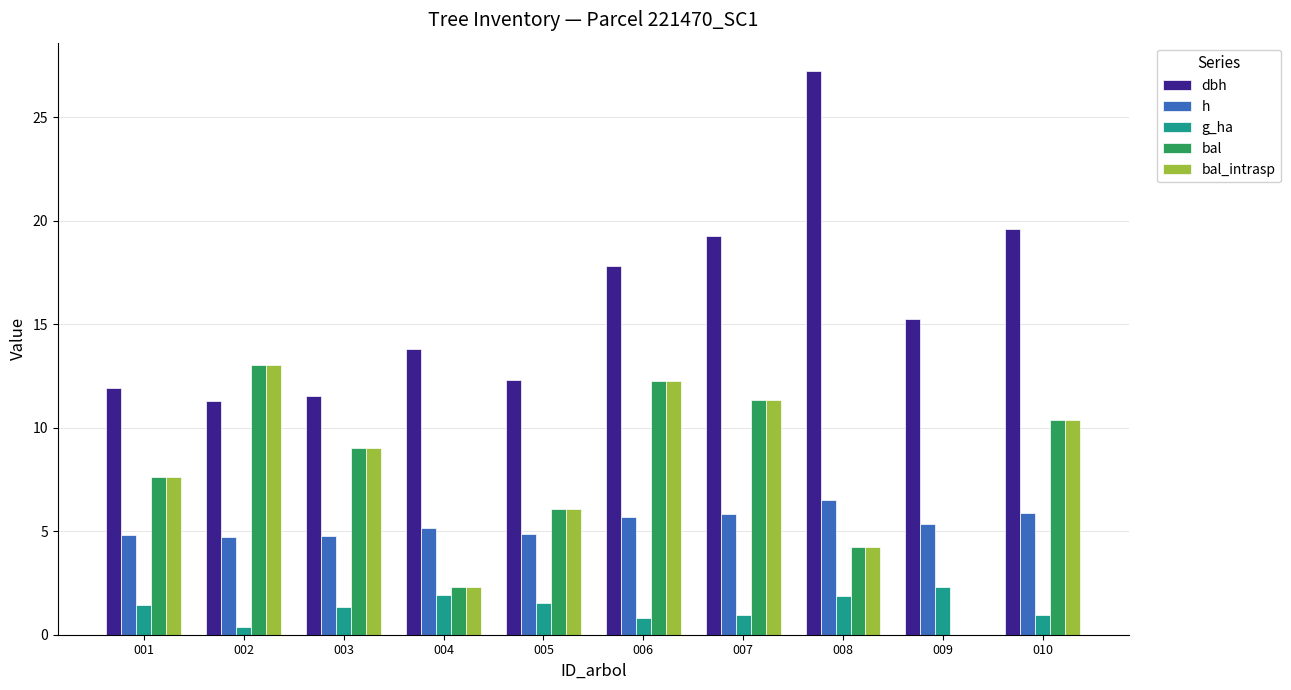

Which series has the largest total across all categories?

dbh